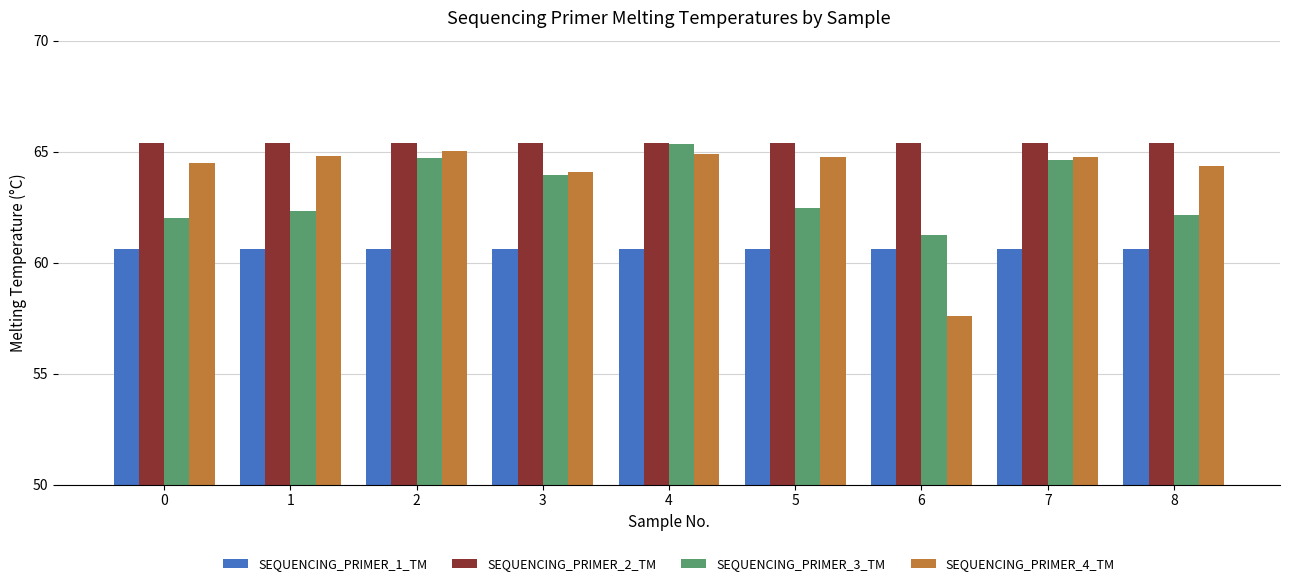

What is the spread (max minus min) of values at 4?

4.8